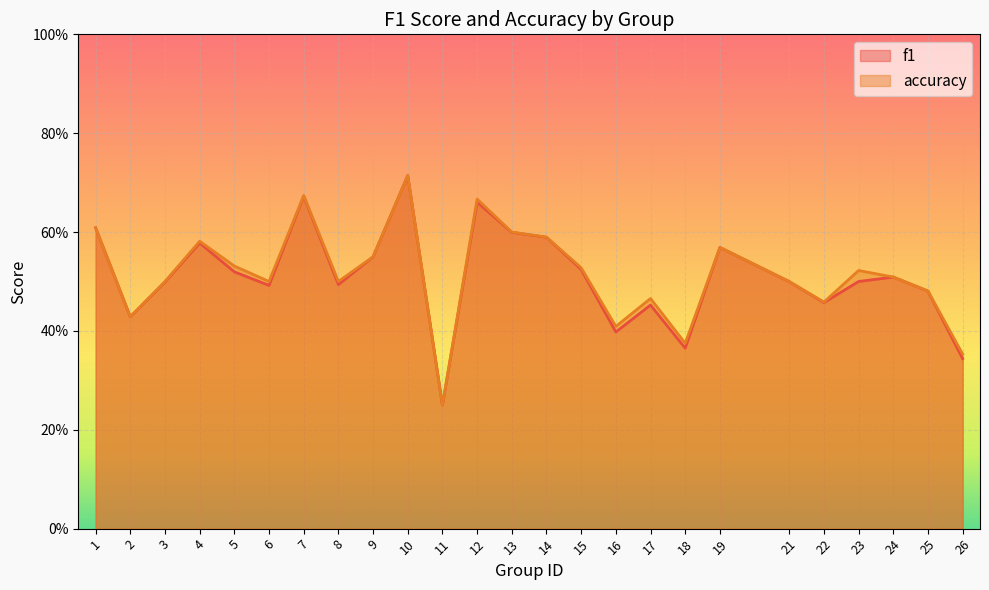

List the series in order of their peak value, highest first.

f1, accuracy